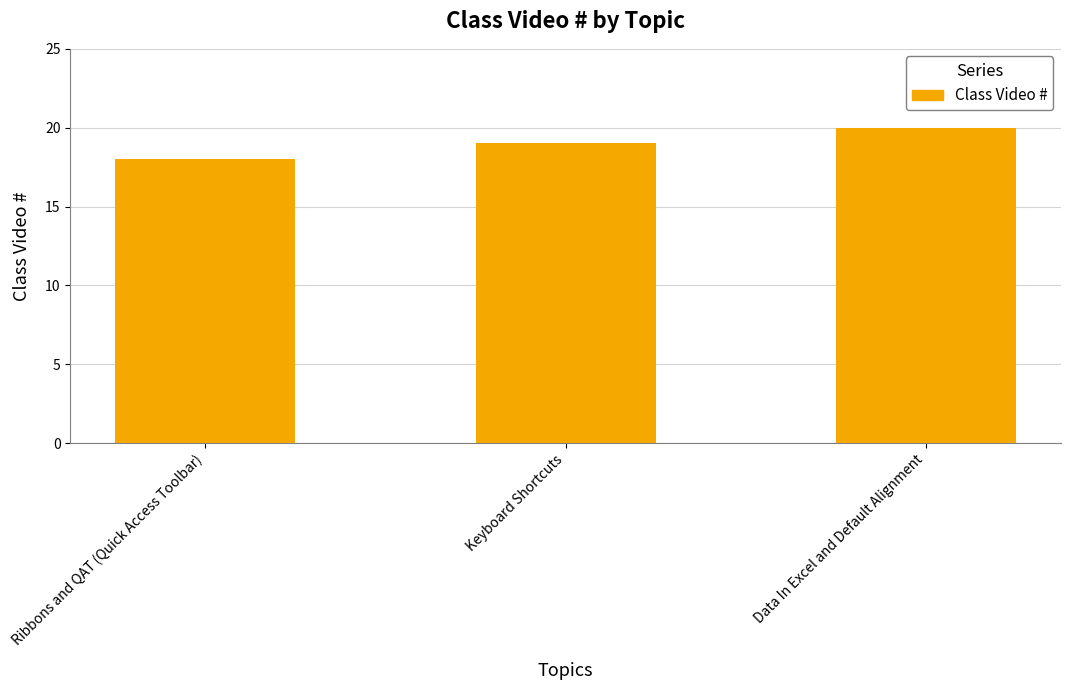

How many values are below 19?

1